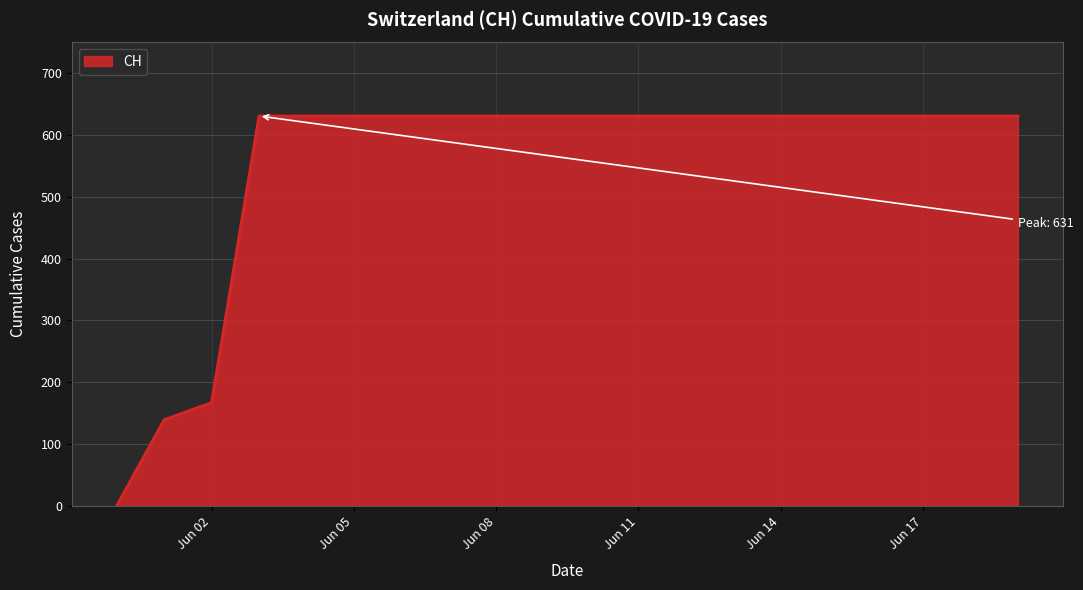

Count the number of data series in this chart.

1